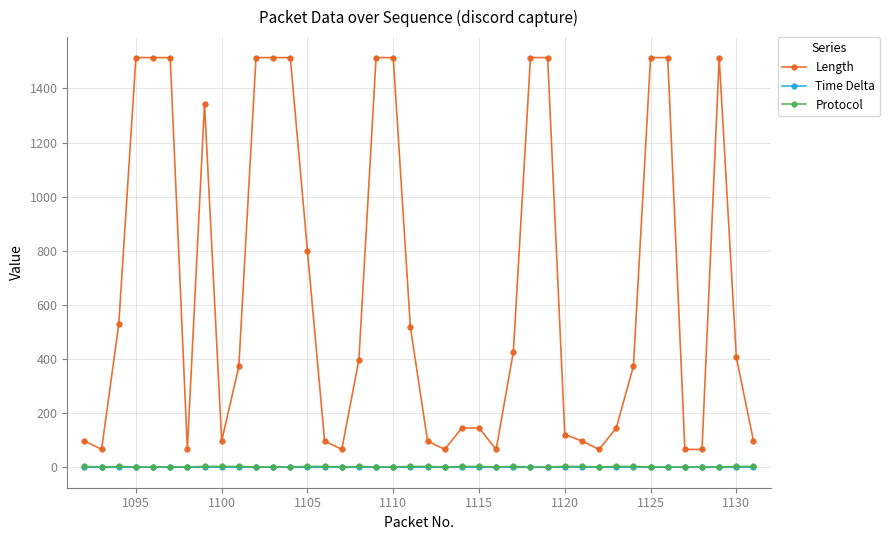

Which series has the largest total across all categories?

Length